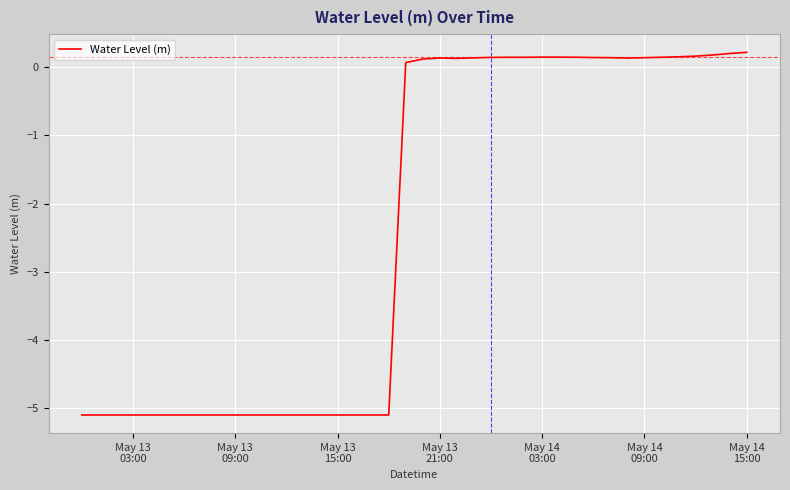

How many negative values are there?

19